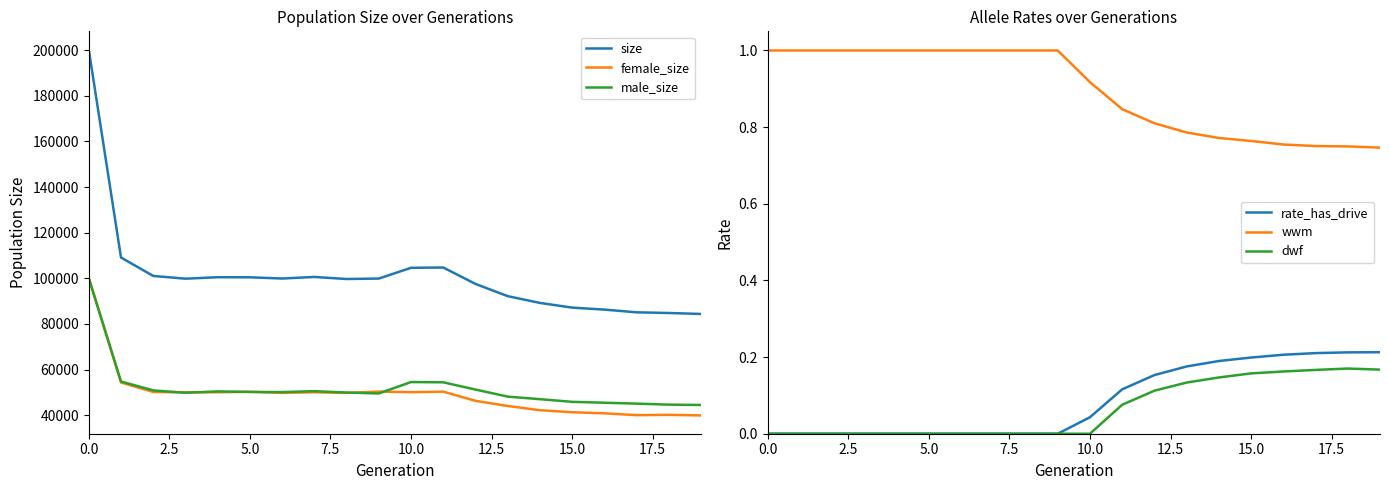

True or false: dwf and female_size intersect in this chart.

False